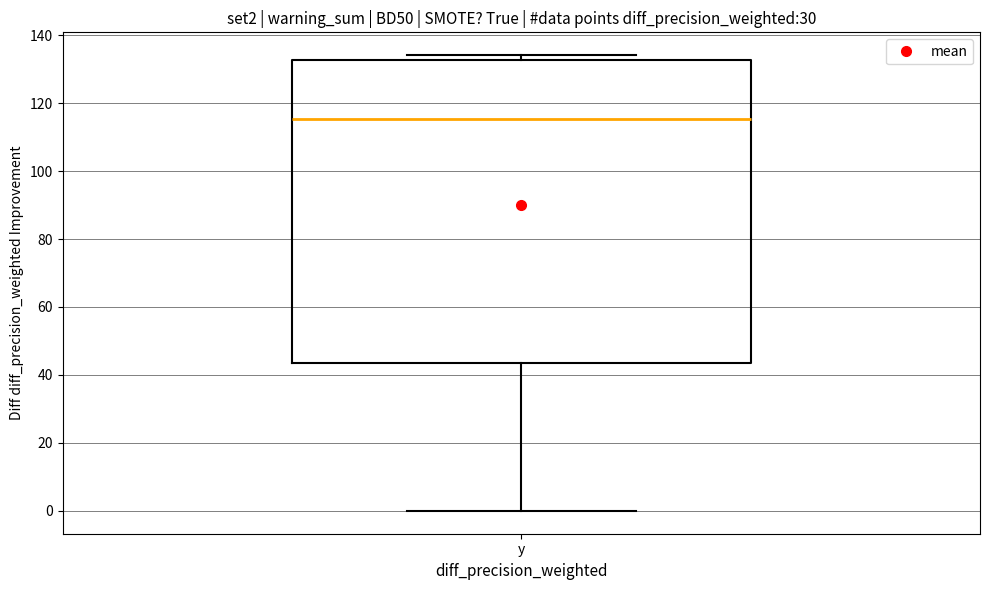

Where does the lower whisker of the box for y end on the y-axis? The values are not printed on the chart, so give them approximately, as read against the axis.

0